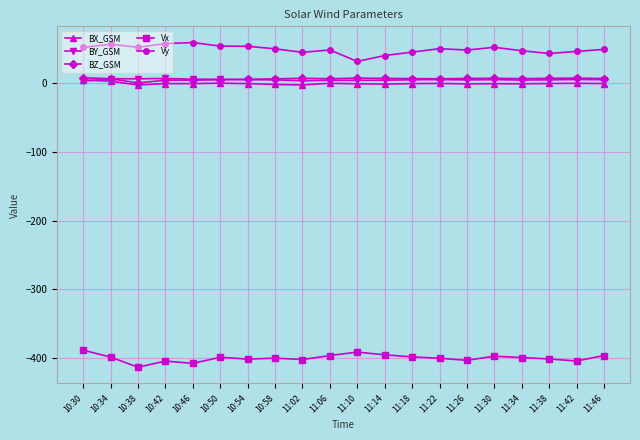

True or false: BX_GSM has a value of -0.7 at 10:42.

True